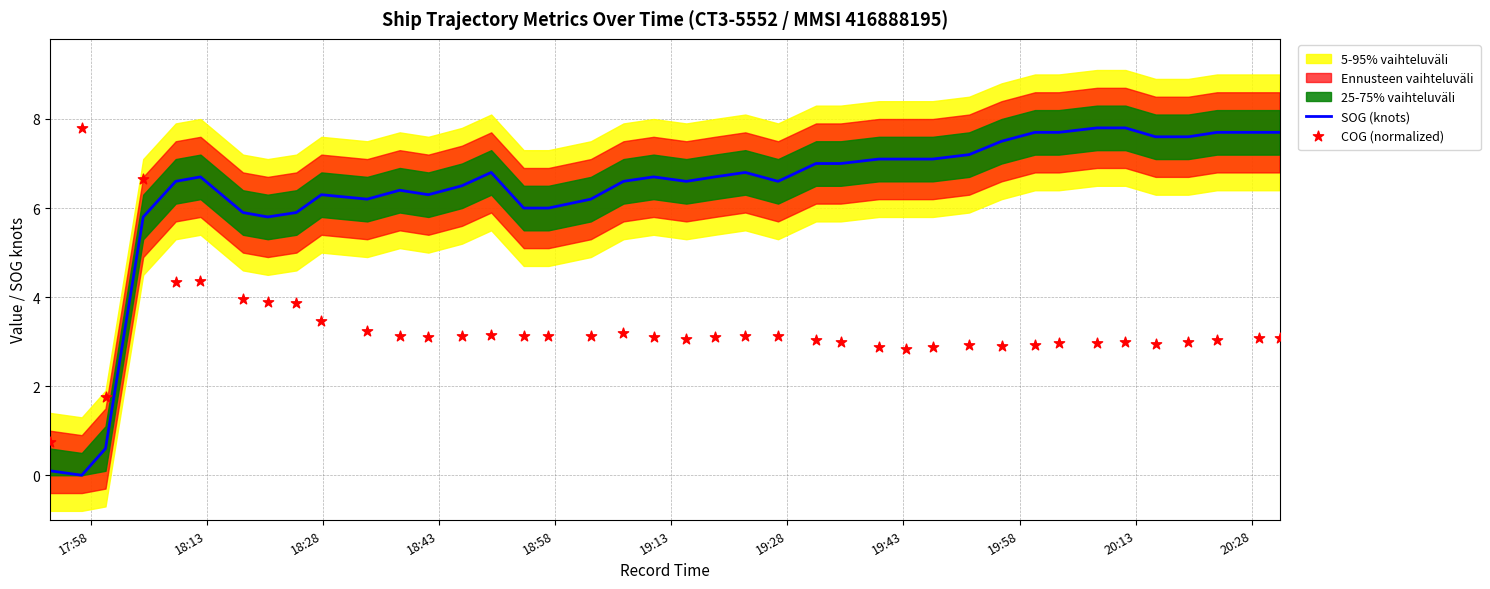

Is the value of SOG (knots) at 20:28 greater than the value of COG (normalized) at 12?

Yes